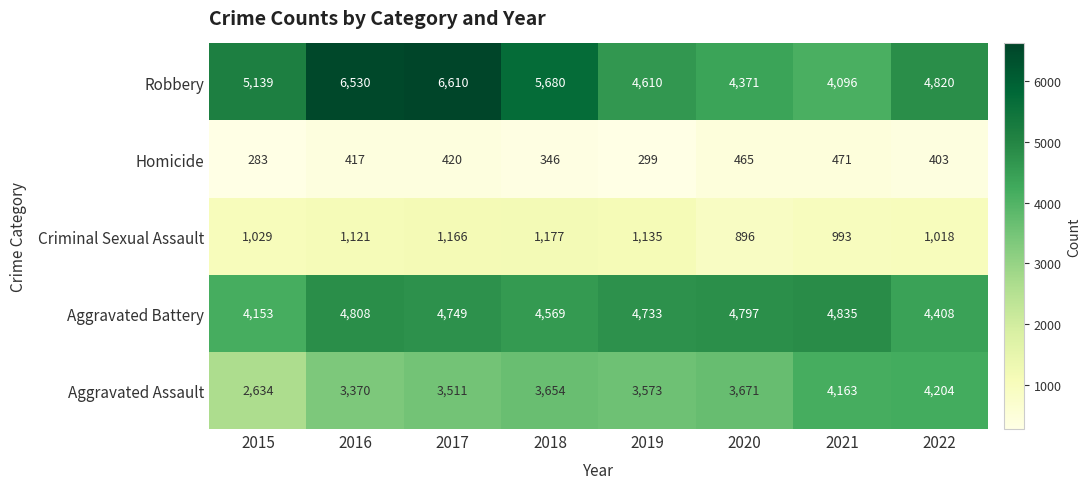

What is the average value of the Robbery series?

5232